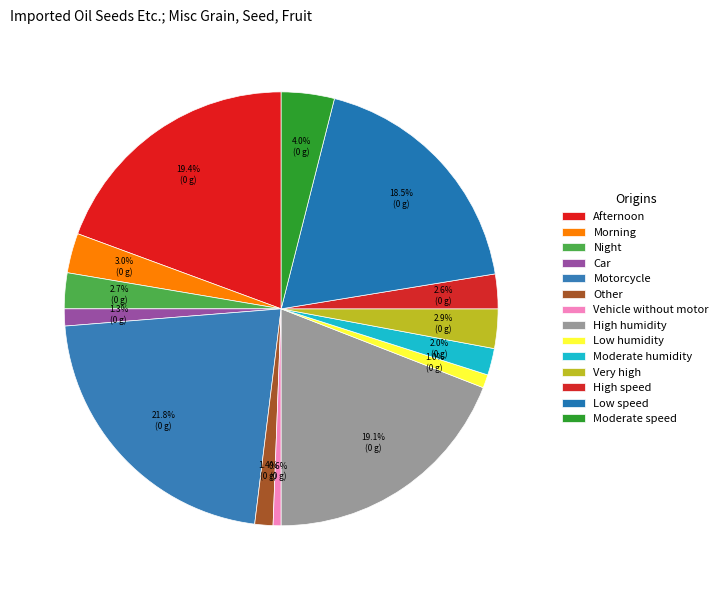

What percentage is the Morning slice, to the nearest percent?

3%